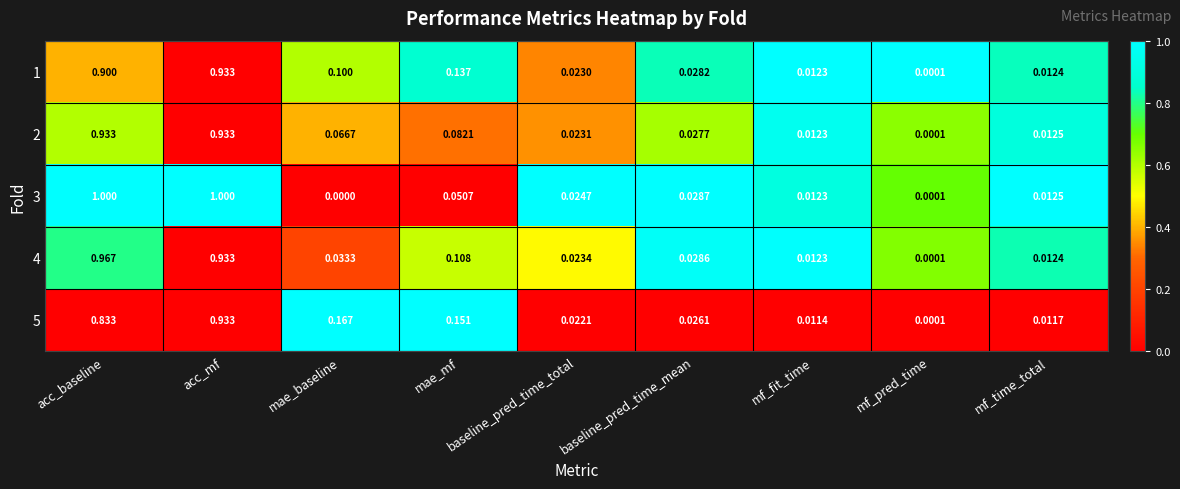

At which category is the sum across all series the highest?

acc_mf